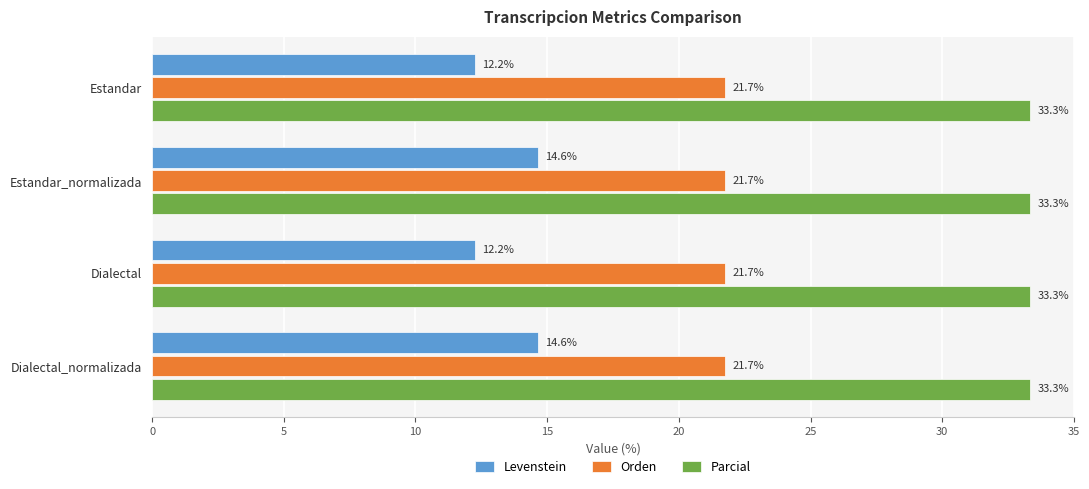

The Orden series shows 33.5 at Dialectal_normalizada. True or false?

False